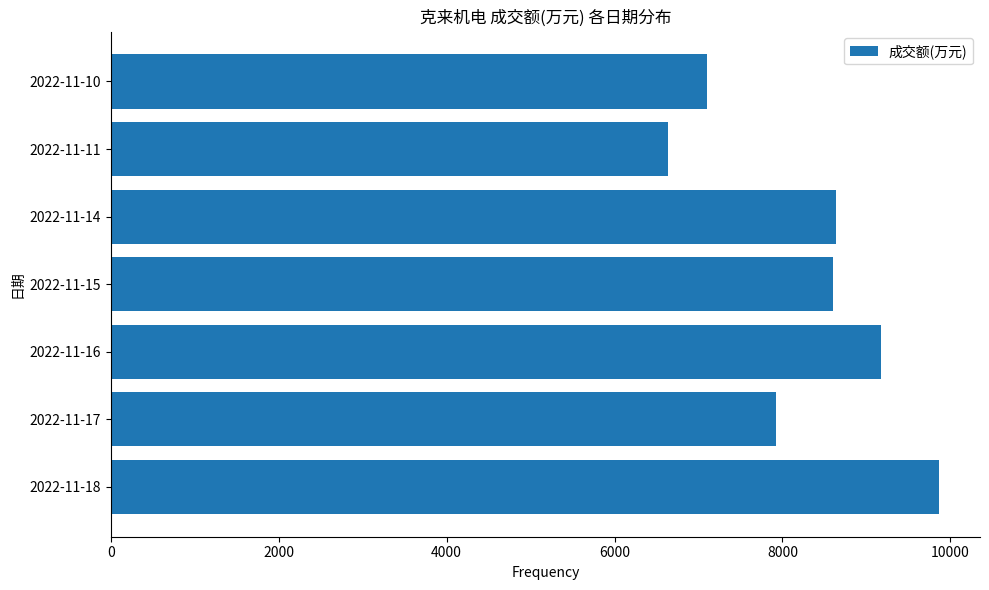

What value does the data have at 2022-11-17?

7925